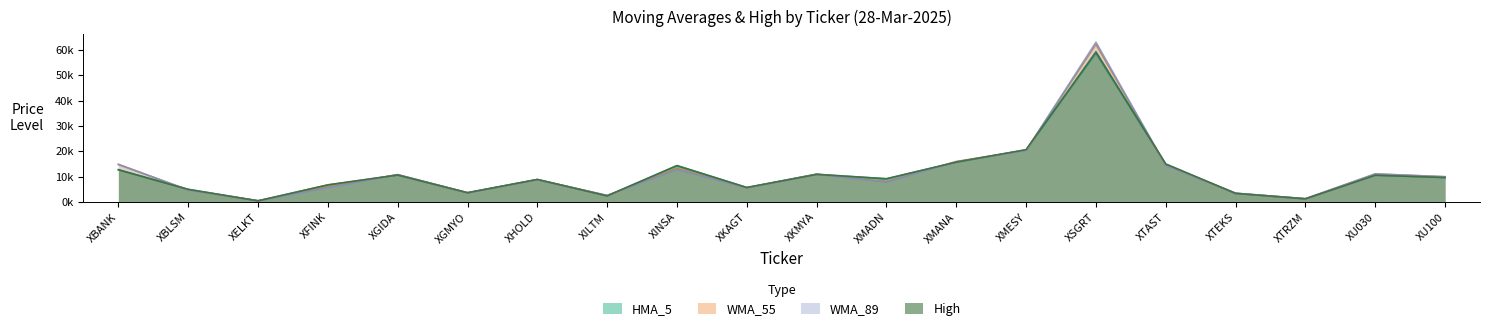

Does the chart display data point markers on the line(s)?

No